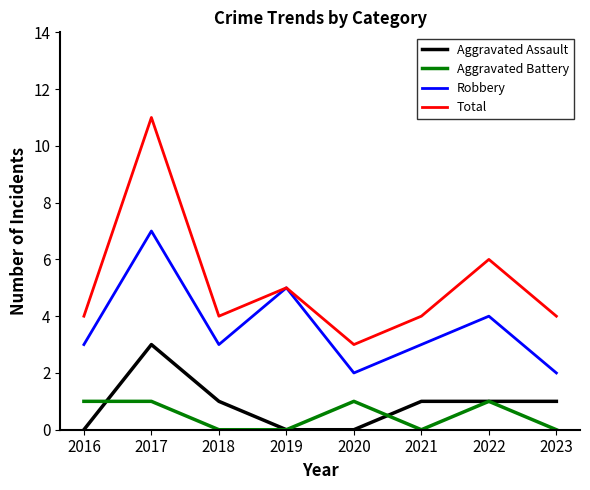

Between 2017 and 2023, which series saw the biggest shift?

Total